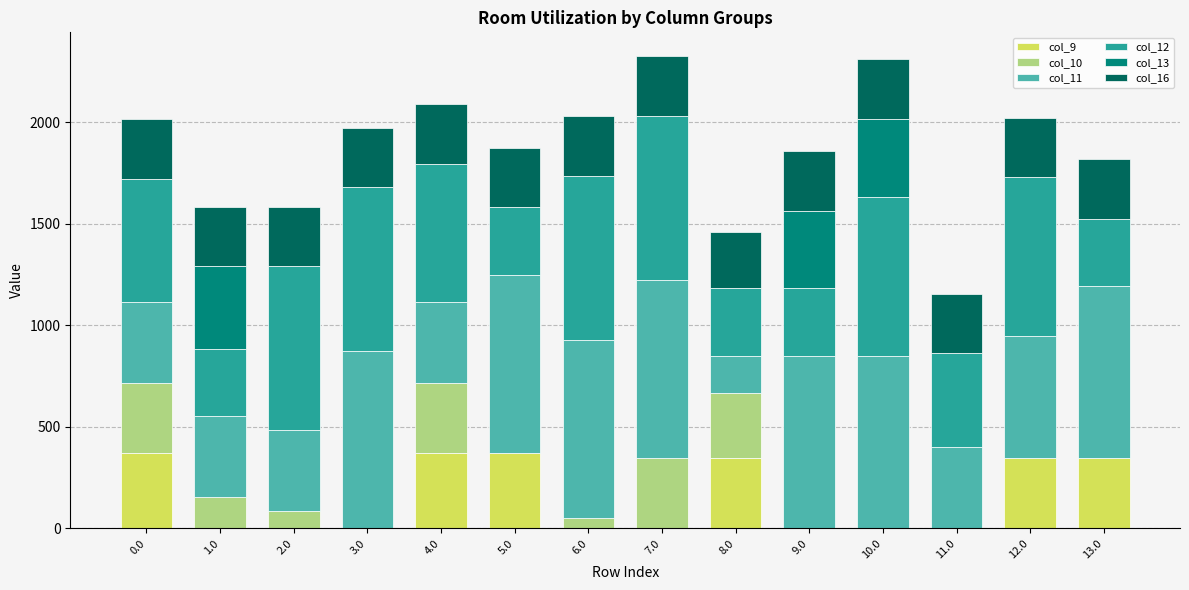

What is the maximum value for col_9?

372.7